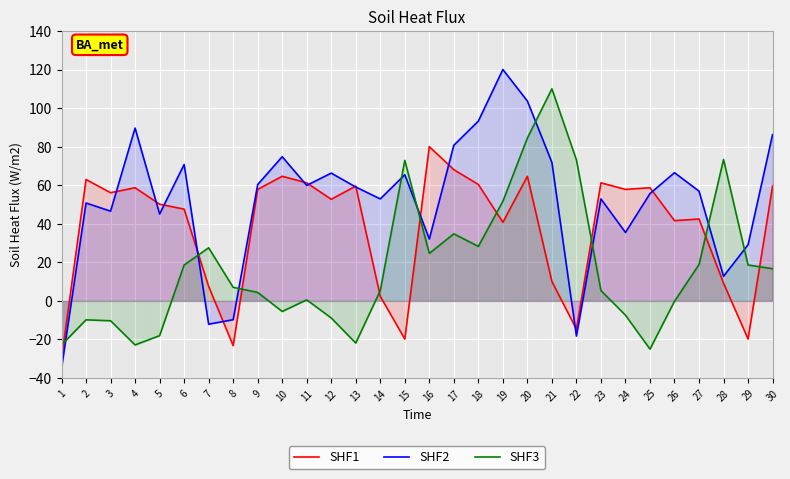

What is the value of the SHF1 point at the 3rd from the left?

56.1